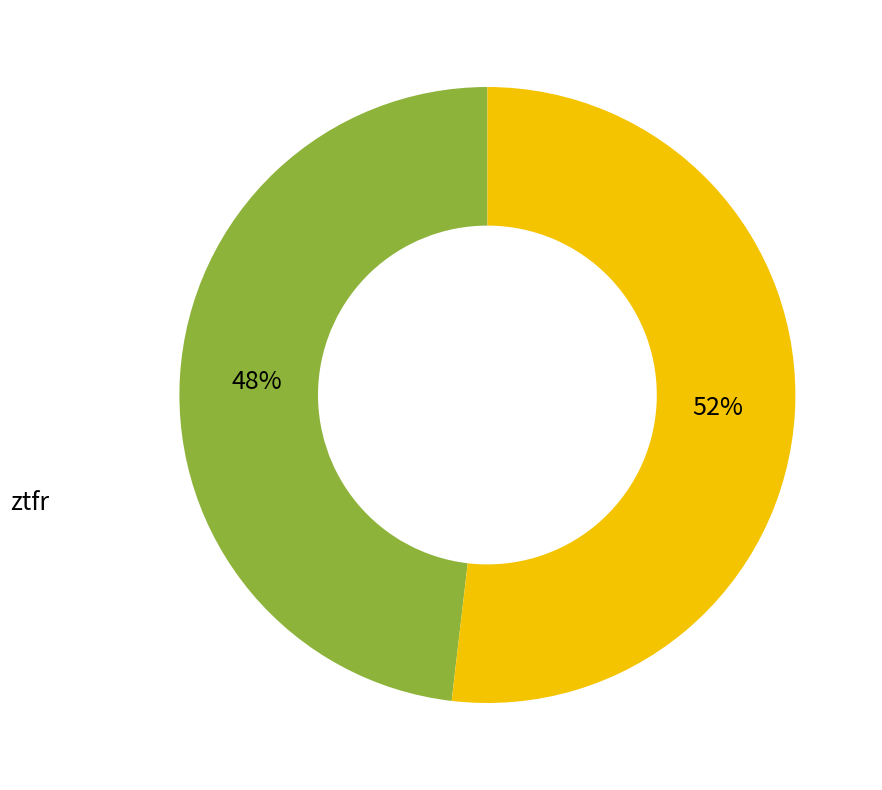

To the nearest percent, what is the difference between the largest and smallest slice percentages?

4%